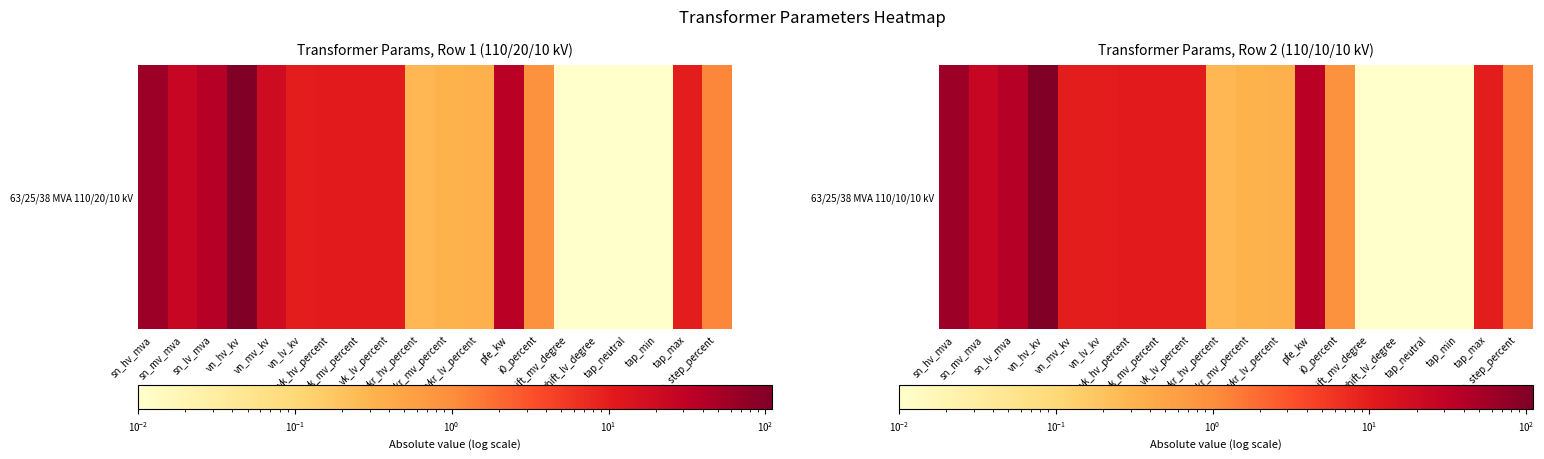

What is the change in value from vn_hv_kv to i0_percent?

-109.1